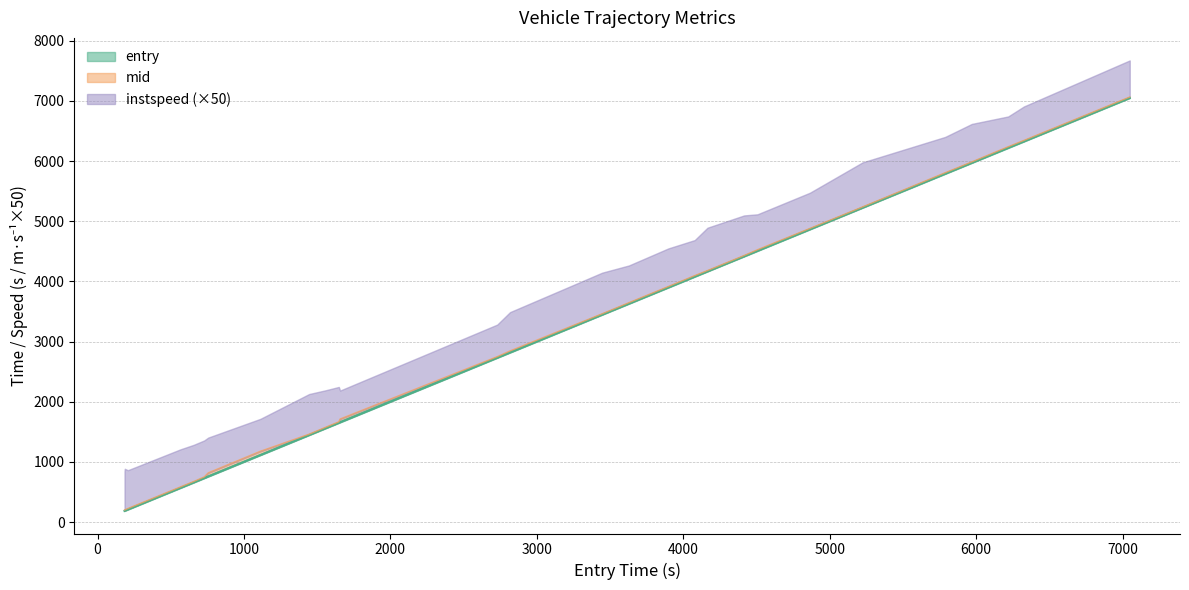

What is the label of the 23rd point from the left?

5260.0